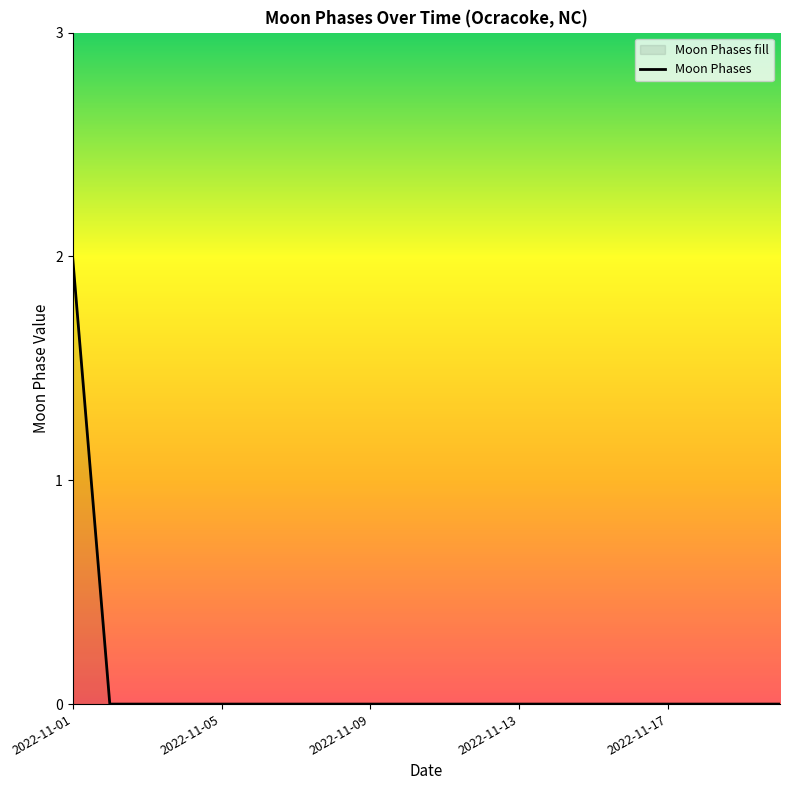

How many data points are above 0?

1